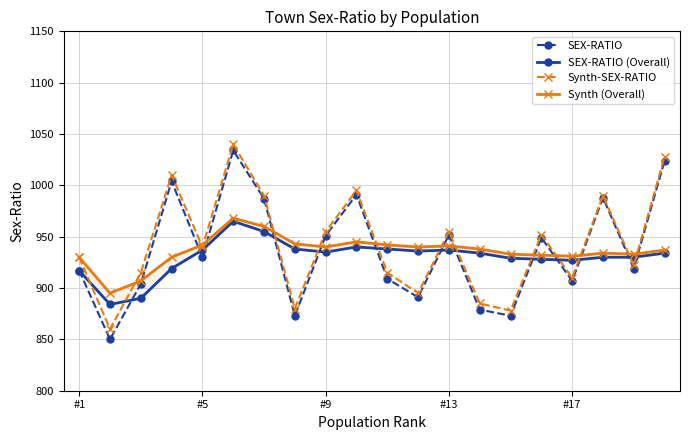

How many interior local valleys does the Synth (Overall) series have?

5